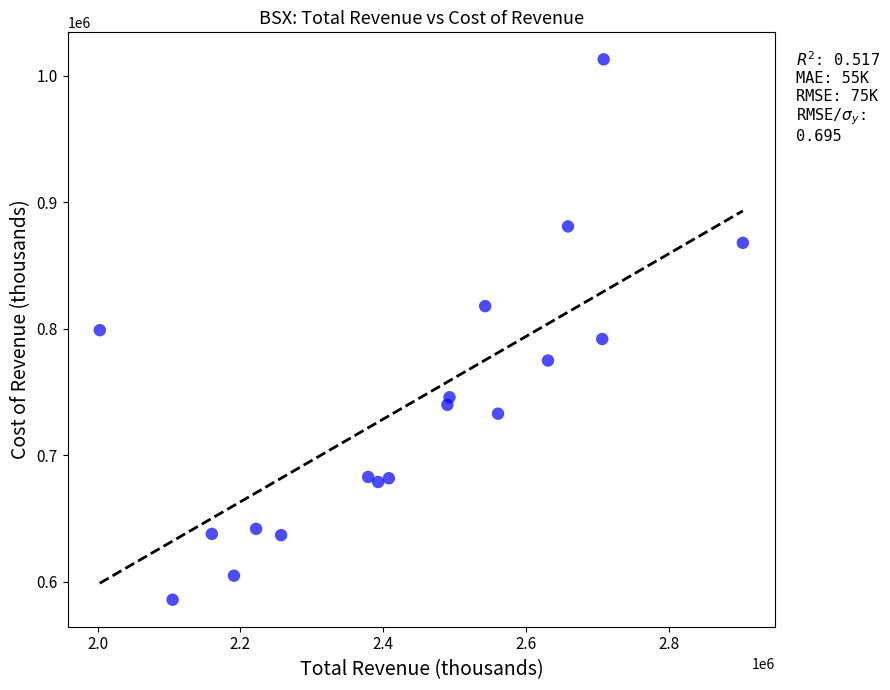

What is the range of Y values (max minus min)?

427000